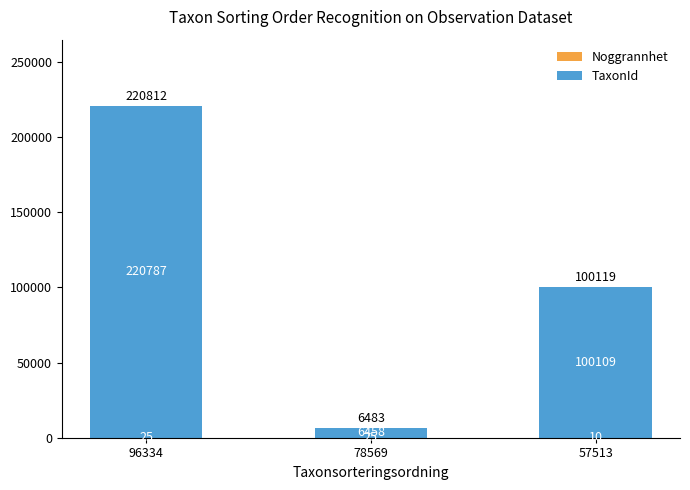

What is the total value across all series at 78569?

6483